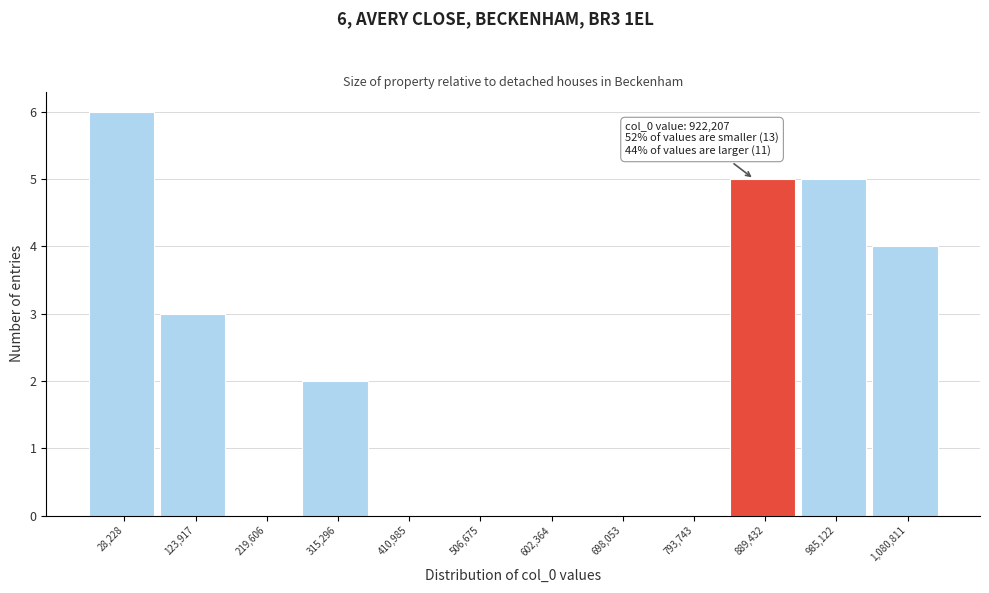

Reading left to right, what are all the values shown in this chart?

28,228=6	123,917=3	219,606=0	315,296=2	410,985=0	506,675=0	602,364=0	698,053=0	793,743=0	889,432=5	985,122=5	1,080,811=4